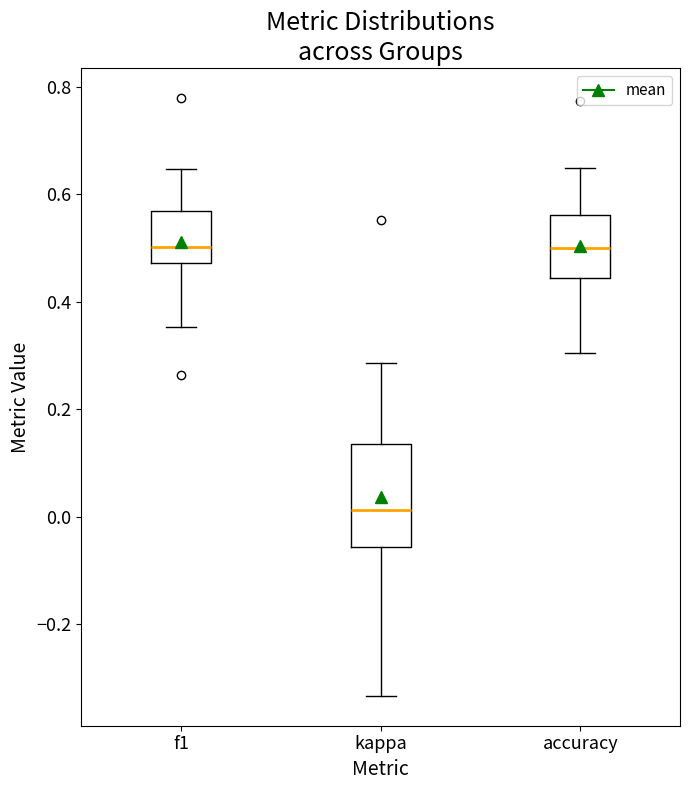

Reading left to right, read every box against the y-axis: the position of its median line, the range the box covers, and the ends of its whiskers. The values are not printed on the chart, so give them approximately, as read against the axis.

f1: median 0.50, box 0.48 to 0.56, whiskers 0.36 to 0.64
kappa: median 0.02, box -0.06 to 0.14, whiskers -0.34 to 0.28
accuracy: median 0.50, box 0.44 to 0.56, whiskers 0.30 to 0.66